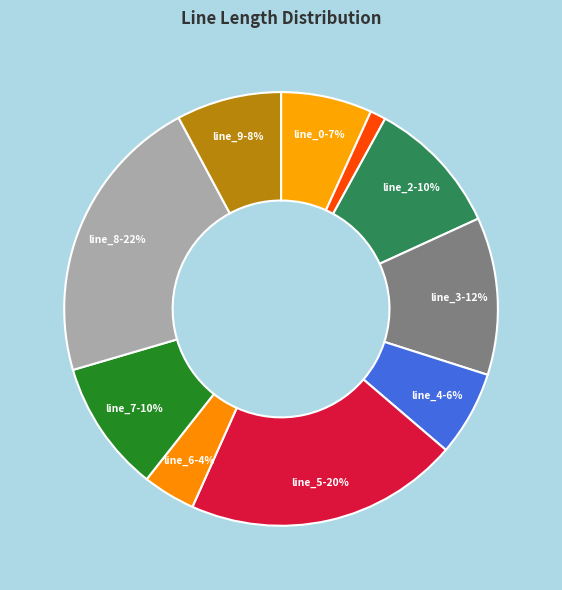

How many segments does this pie chart have?

10